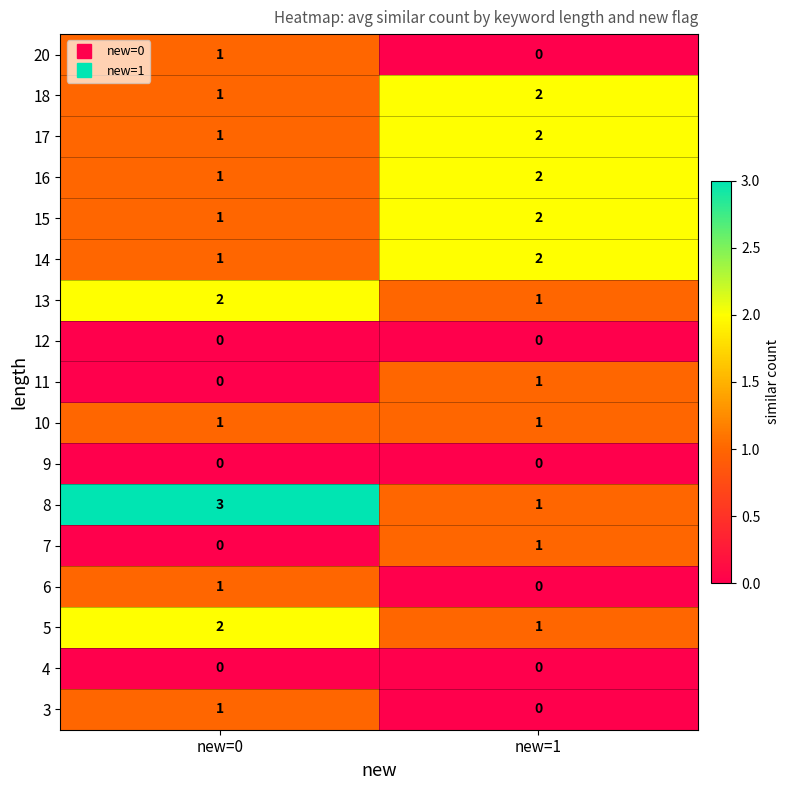

What is the sum of all 5 values?

3